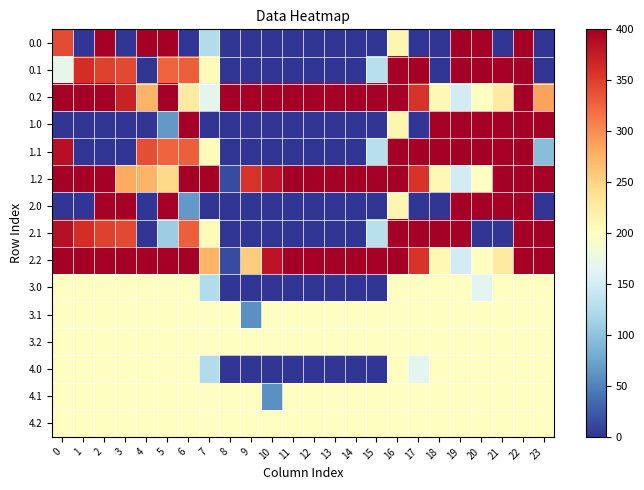

At which category does the chart reach its minimum across all series?

1